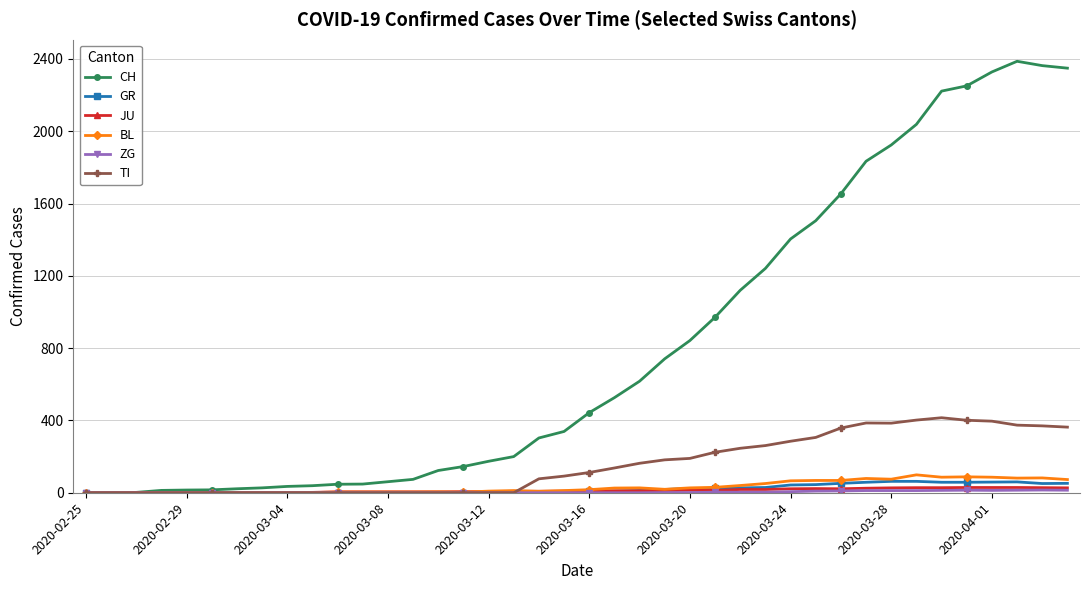

Which series has the largest total across all categories?

CH